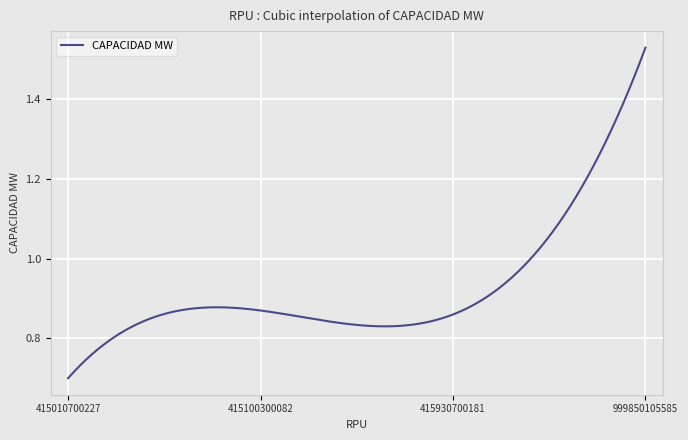

How many lines are shown in the chart?

1